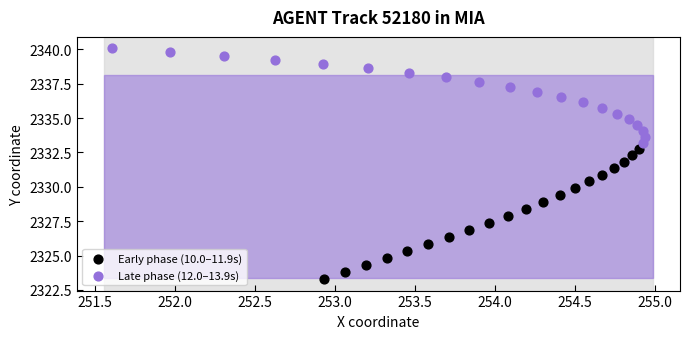

Which series has the widest spread of Y values?

Early phase (10.0–11.9s)